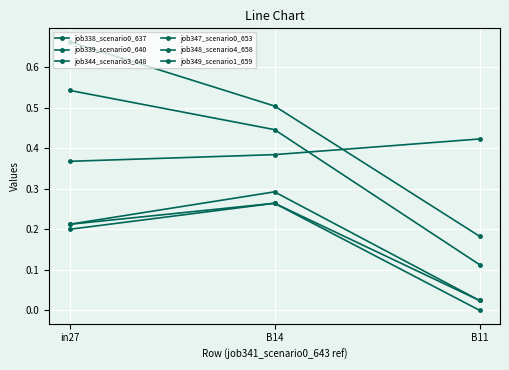

What is the total value across all series at B14?

2.2